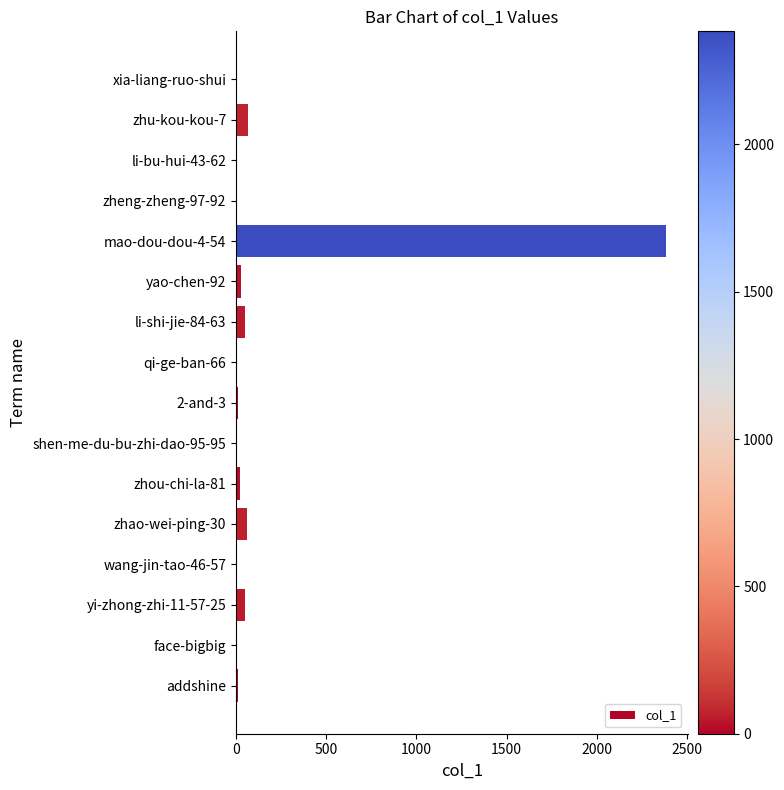

The chart shows a value of 6 at wang-jin-tao-46-57. True or false?

True